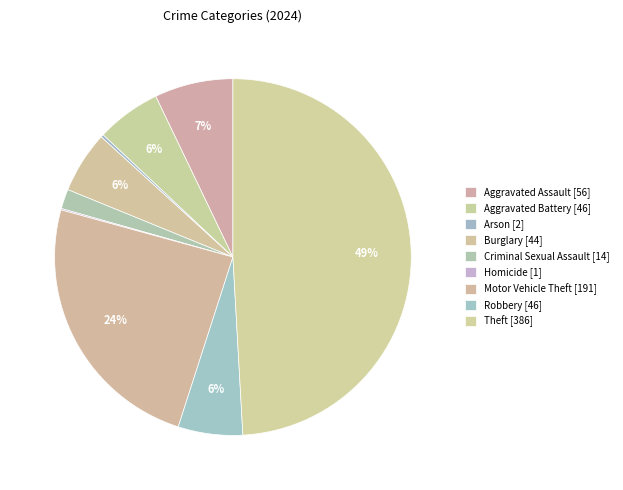

Rank the categories by value from highest to lowest.

Theft, Motor Vehicle Theft, Aggravated Assault, Aggravated Battery, Robbery, Burglary, Criminal Sexual Assault, Arson, Homicide